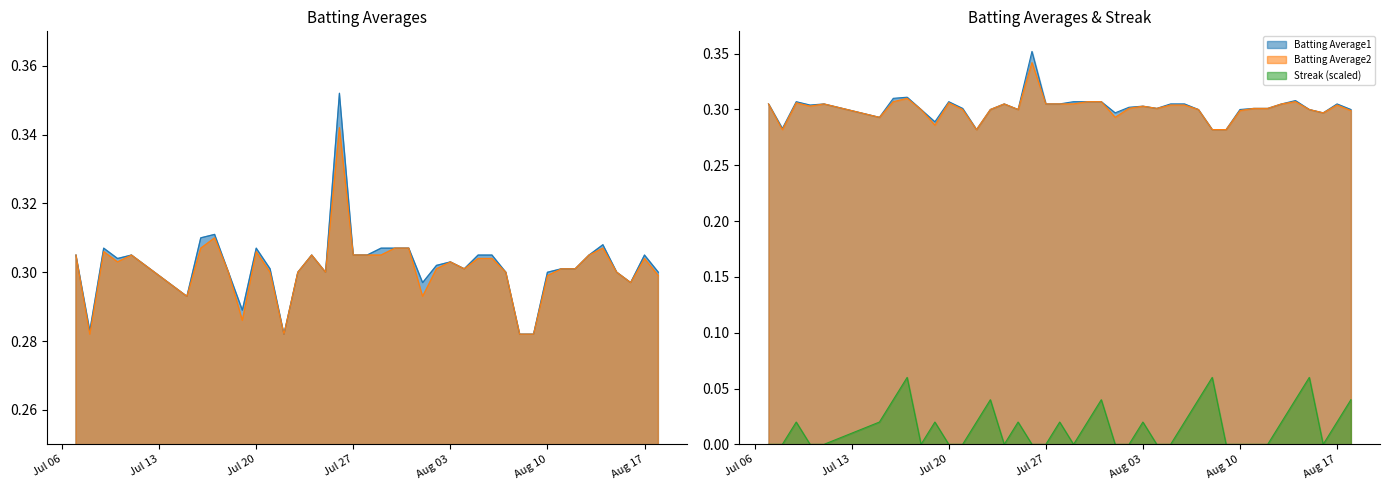

True or false: Batting Average1 and Streak intersect in this chart.

False